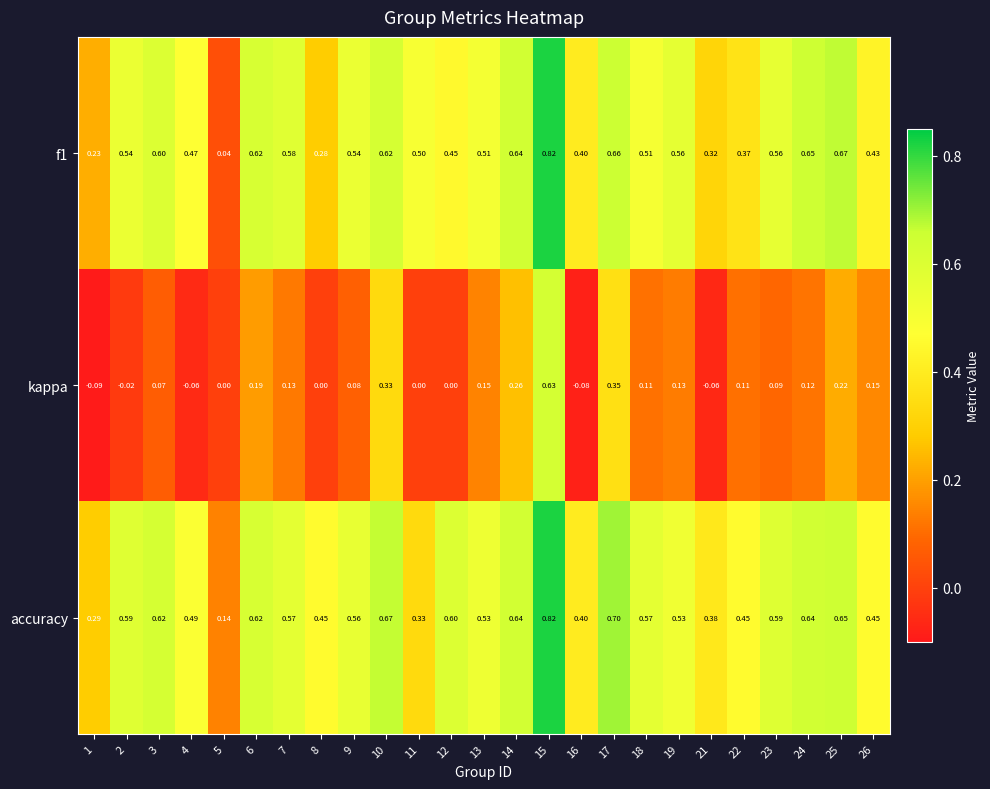

At which category is the sum across all series the highest?

15